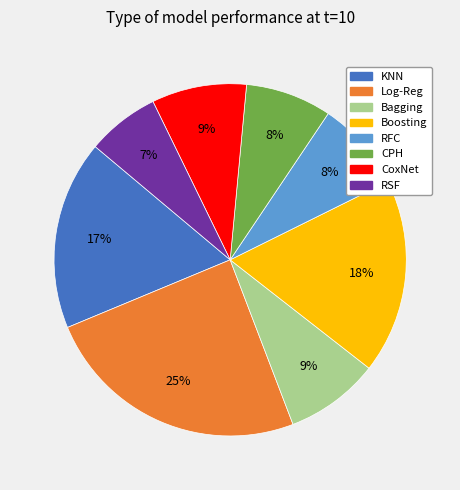

Is the sum of Log-Reg and RSF greater than half?

No